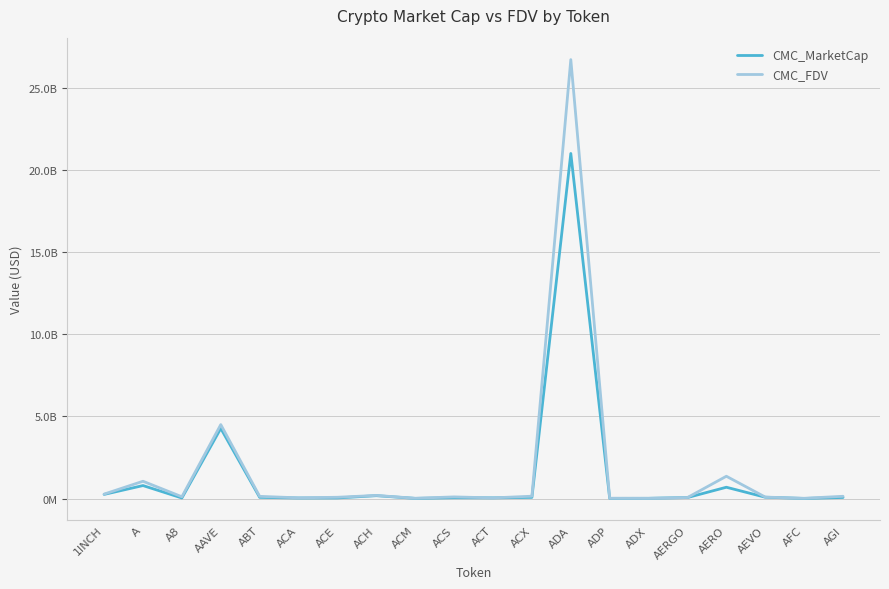

What is the minimum value for CMC_FDV?

11803896.7